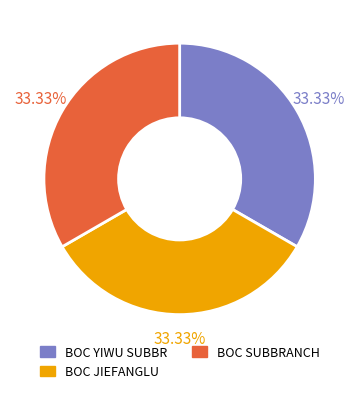

Do BOC SUBBRANCH and BOC JIEFANGLU together represent more than half of the pie?

Yes